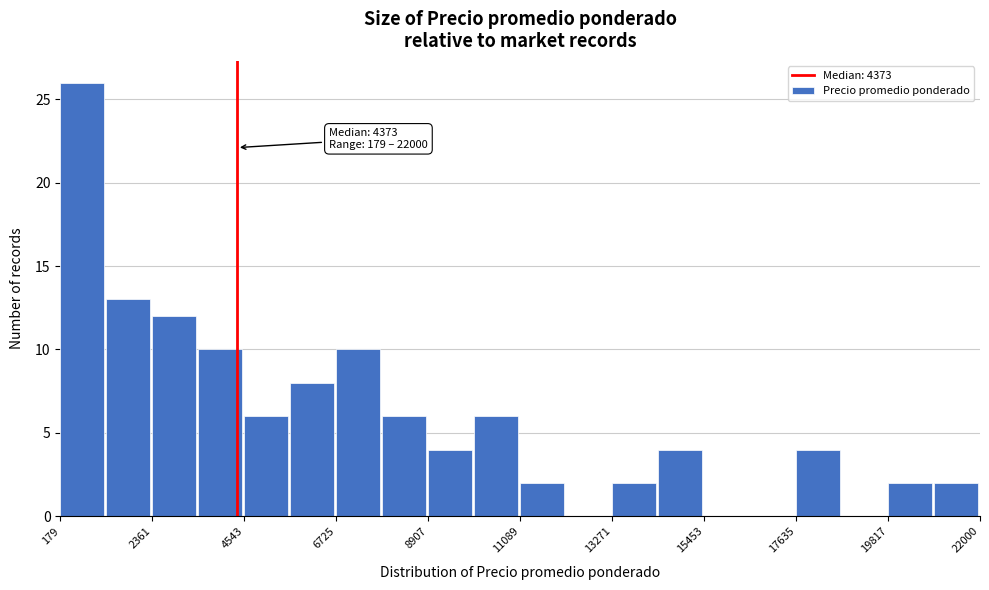

Read against the x-axis, roughly where is the centre of the tallest bar?

500